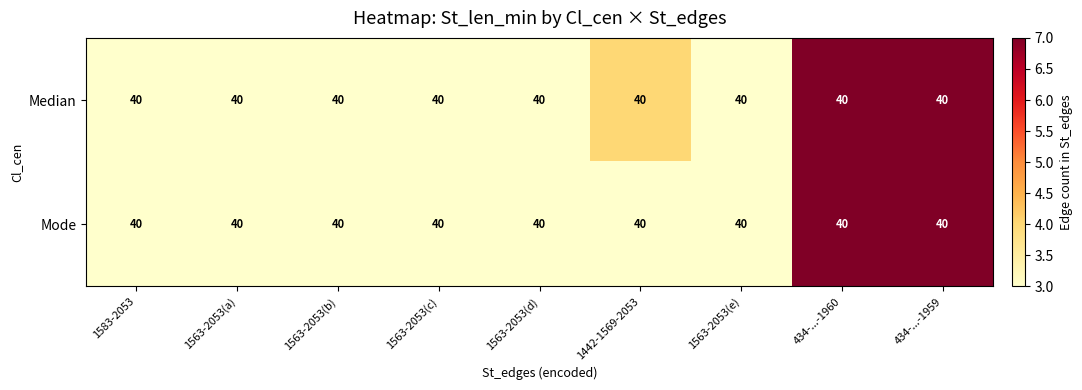

Rank the series at 1442-1569-2053 from highest to lowest value.

Median, Mode